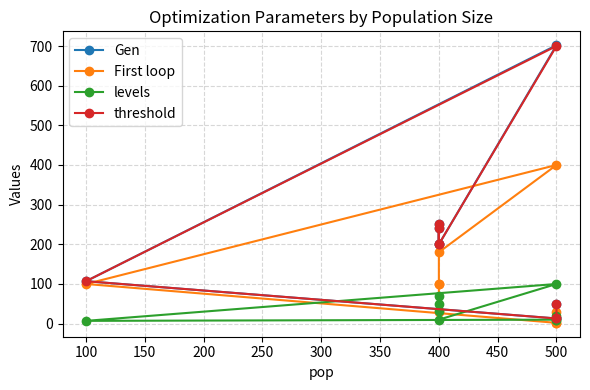

Reading left to right, extract all data points from this chart.

Gen: 242	200	252	200	702	107	13	13	50
First loop: 30	100	100	180	400	100	2	2	30
levels: 70	33	50	10	100	7	10	10	20
threshold: 240	200	250	200	700	107	13	13	50